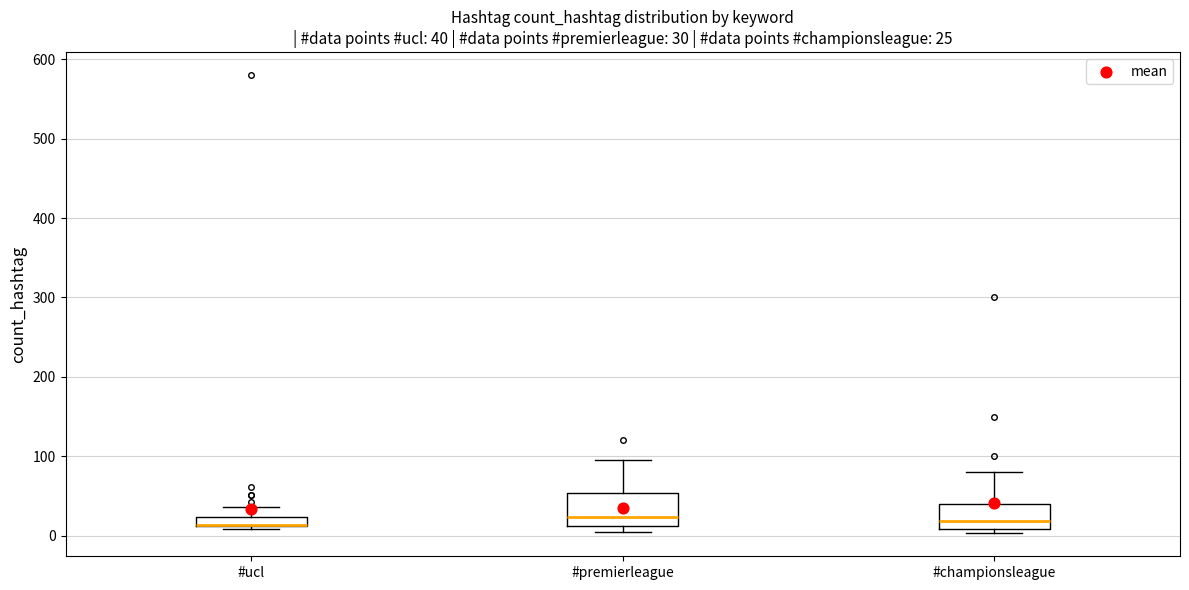

Which box is the tallest, from its lower edge to its upper edge?

#premierleague